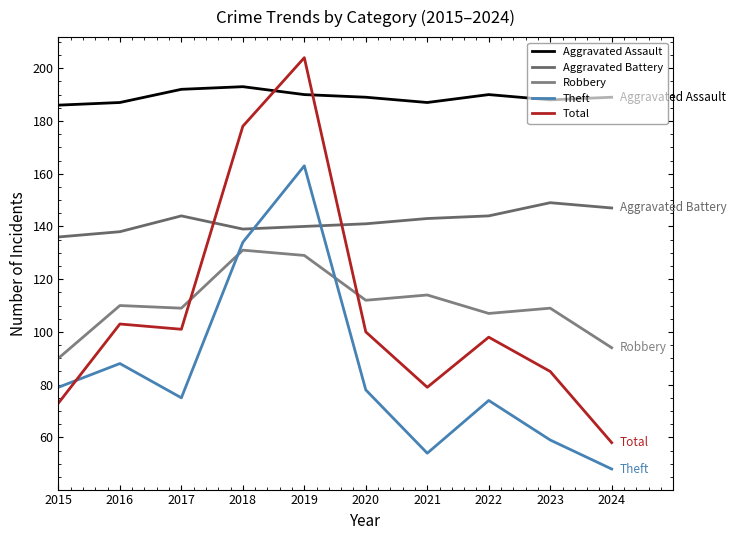

How many lines are shown in the chart?

5